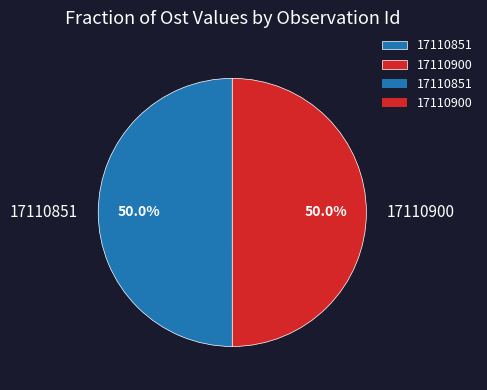

What is the ratio of the value at 17110851 to the value at 17110900?

1.0